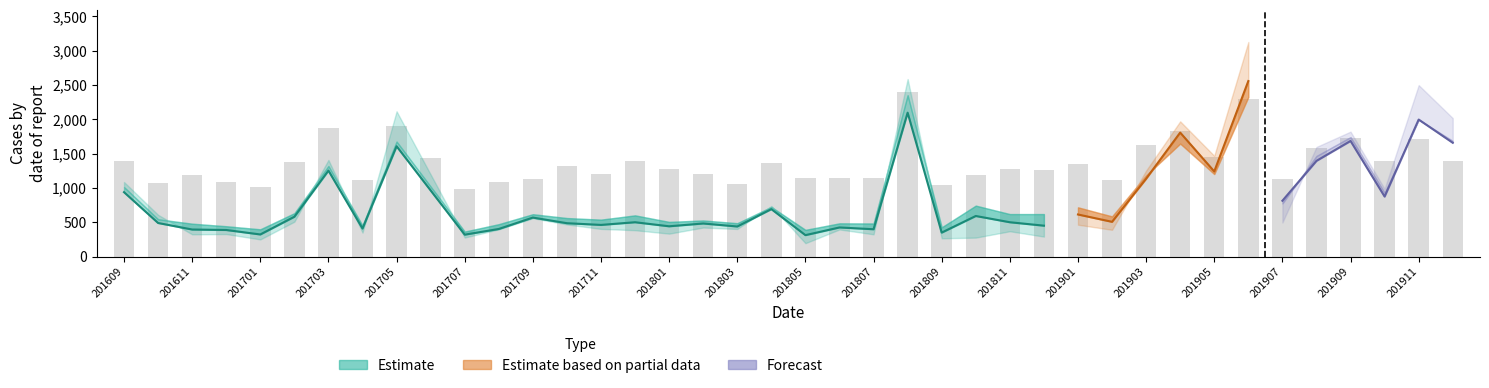

The chart shows a value of 2295 at 33. True or false?

True